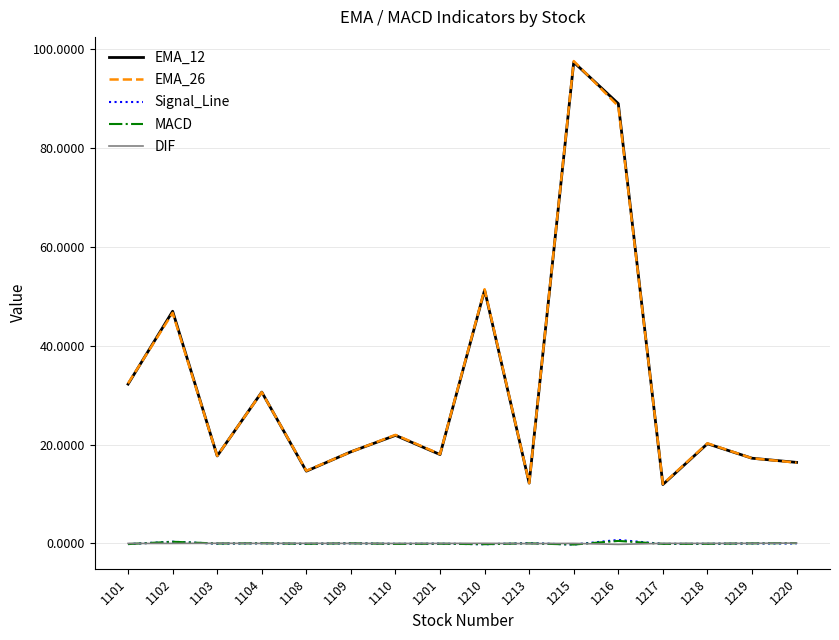

True or false: Signal_Line and EMA_12 cross at least once.

False